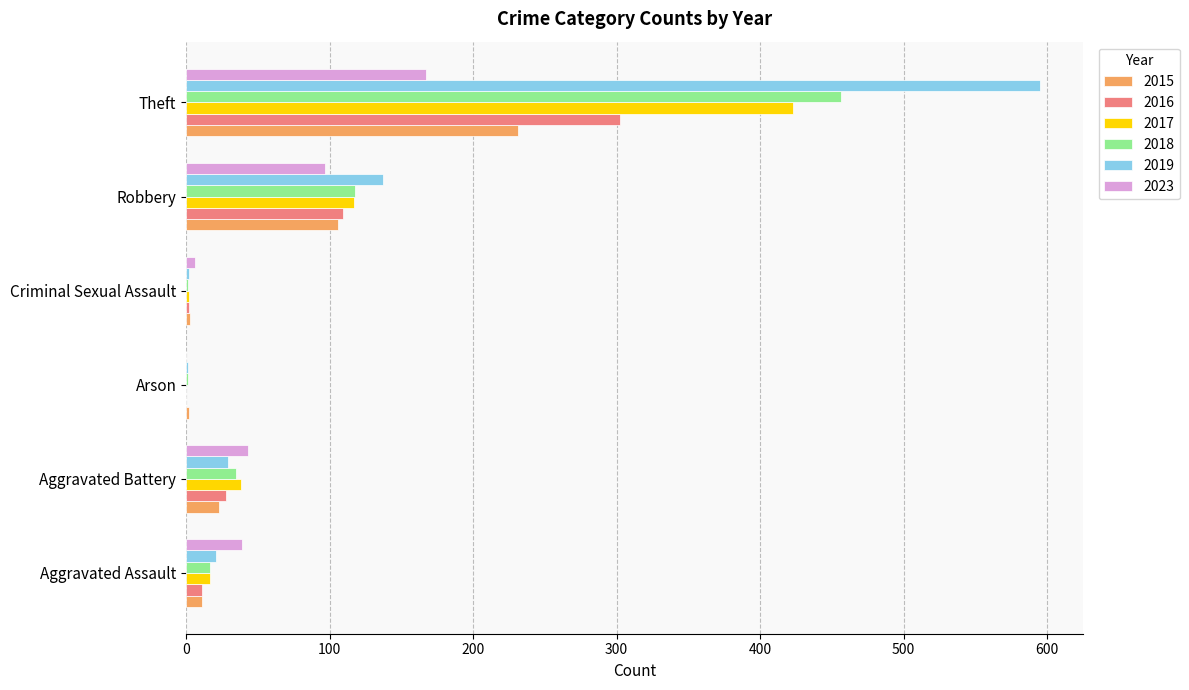

Count the number of categories in the chart.

6